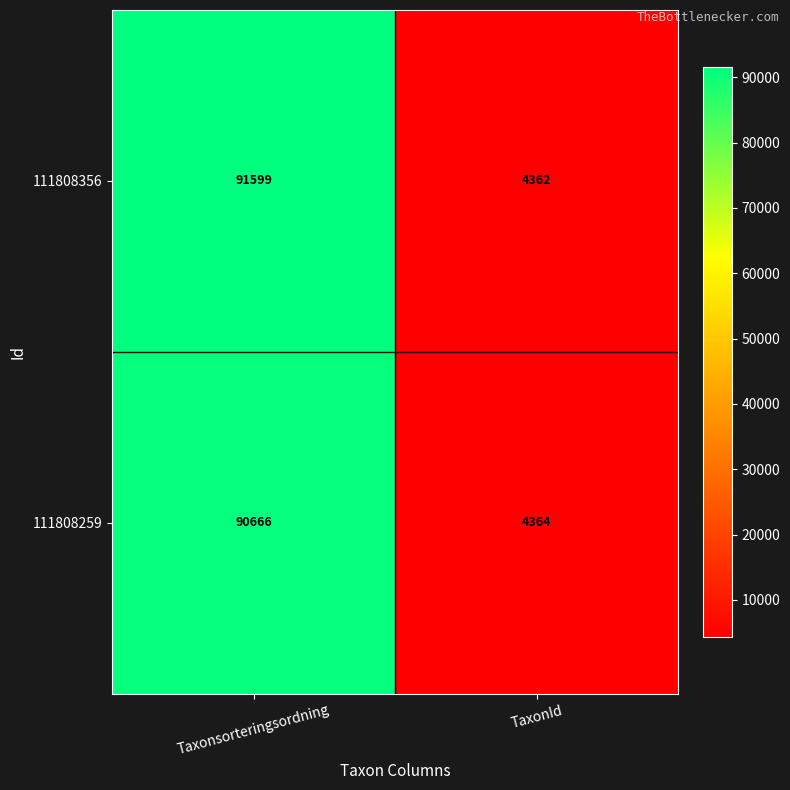

Reading left to right, transcribe all the data shown in this chart.

111808356: Taxonsorteringsordning=91599	TaxonId=4362
111808259: Taxonsorteringsordning=90666	TaxonId=4364